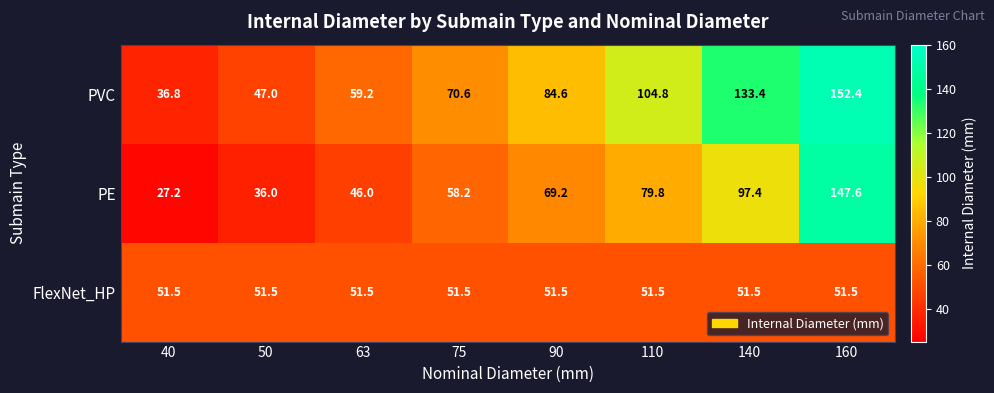

Between 40 and 75, which series saw the biggest shift?

PVC